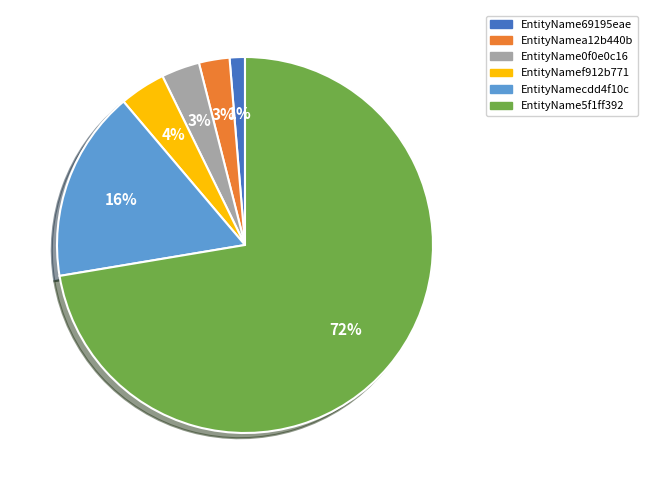

True or false: EntityName0f0e0c16 accounts for 3% of the total.

True